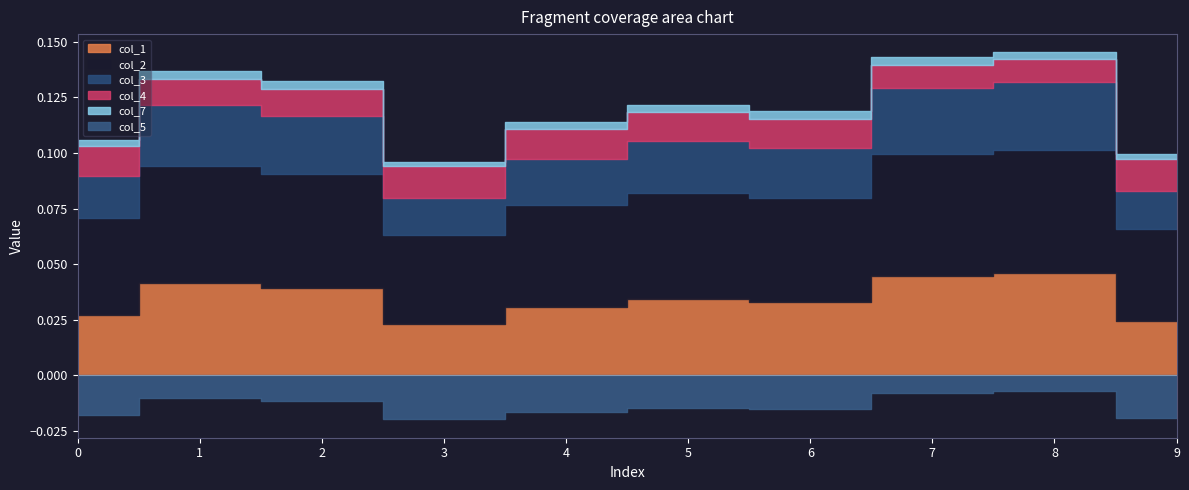

True or false: col_7 and col_2 intersect in this chart.

False